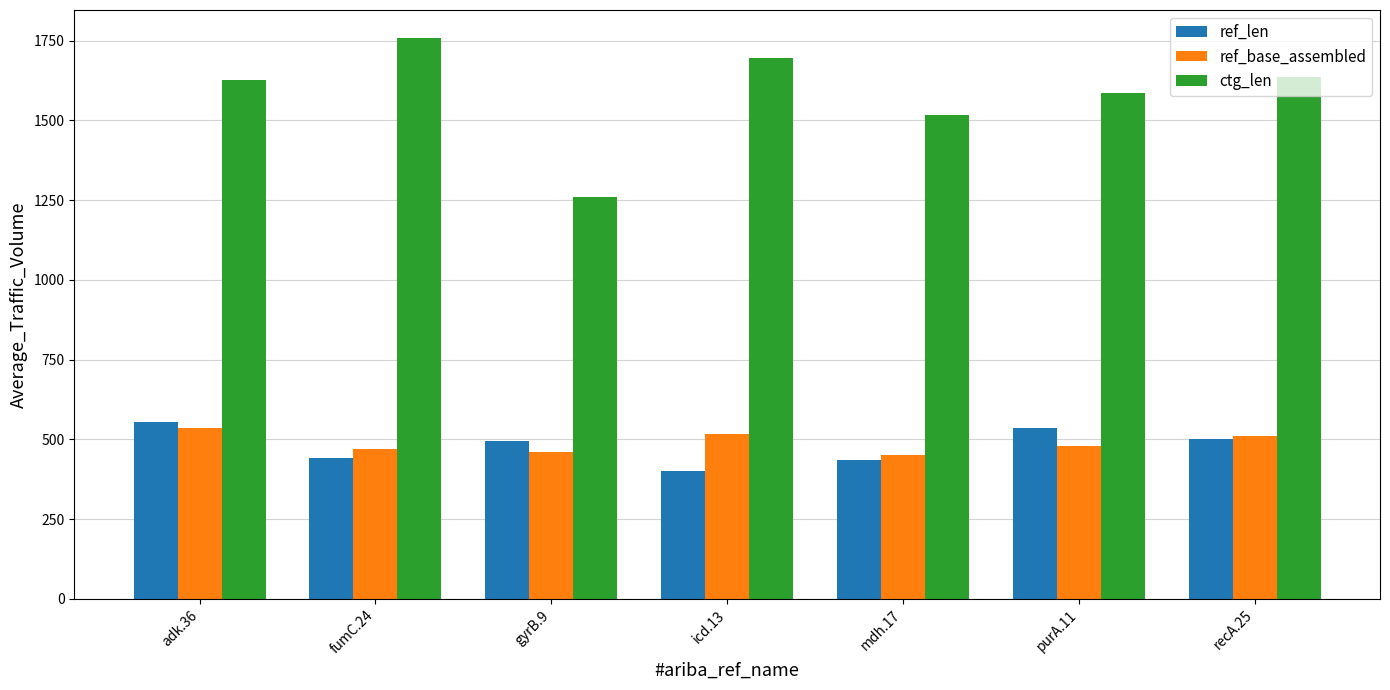

The ctg_len series shows 3005 at fumC.24. True or false?

False